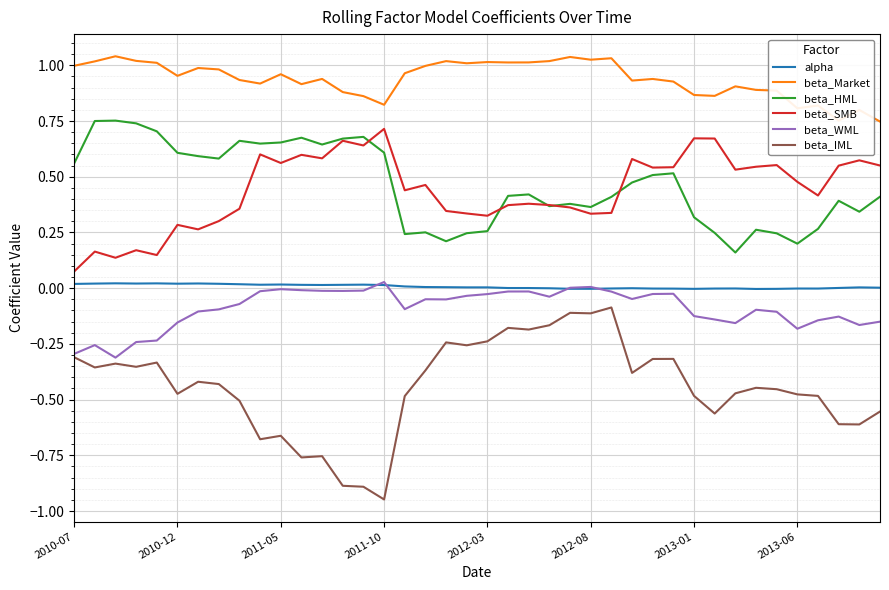

Which series has the largest range (max minus min)?

beta_IML